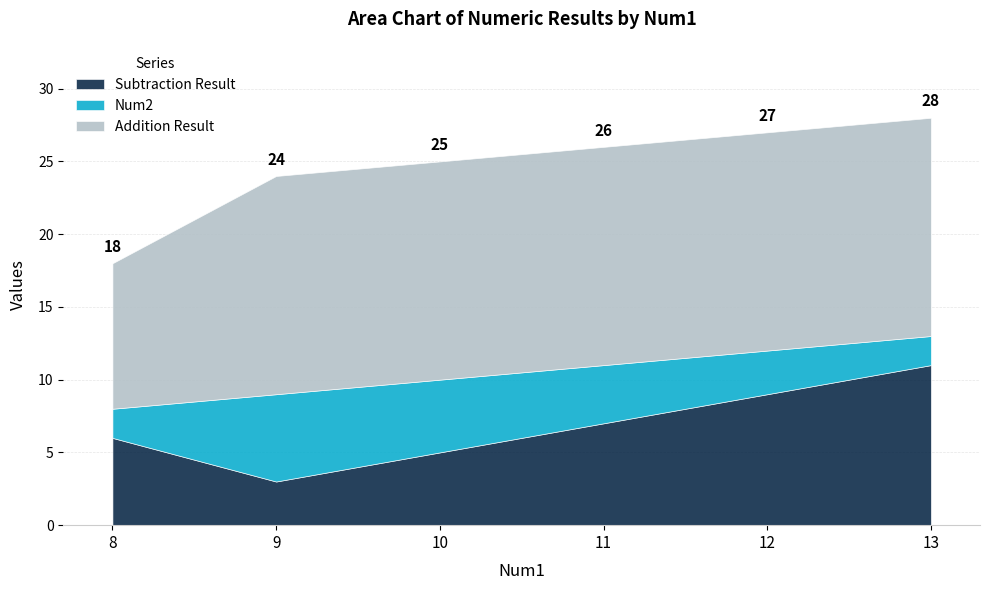

The value of Subtraction Result at 10 is 8. True or false?

False